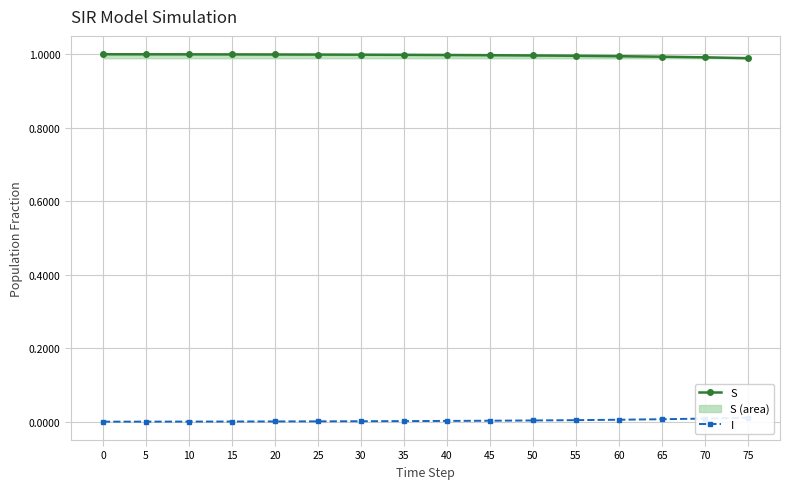

At 70, list the series in order from largest to smallest.

S, I